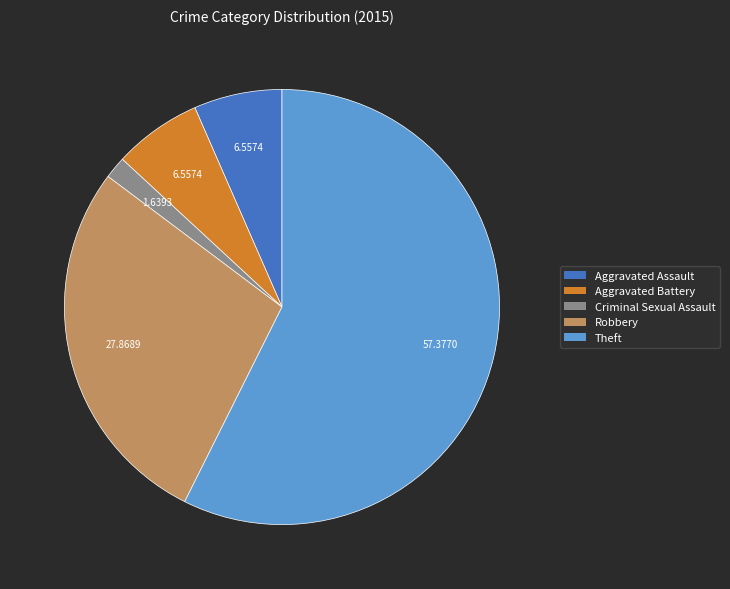

Combined, do Criminal Sexual Assault and Theft account for over 50%?

Yes